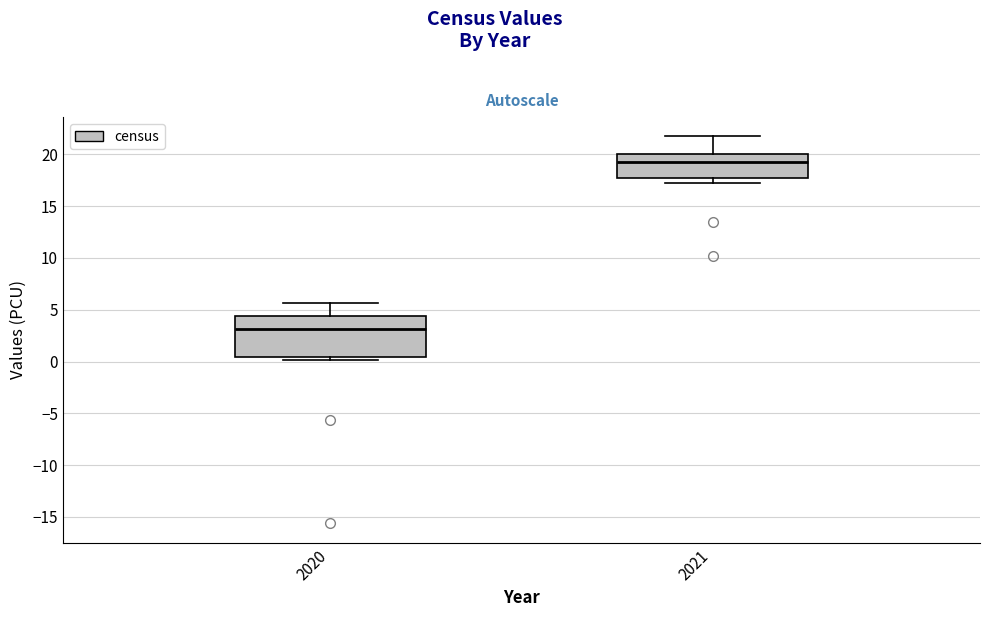

Where is the lower edge of the box at x = 2021 on the y-axis? The values are not printed on the chart, so give them approximately, as read against the axis.

17.5